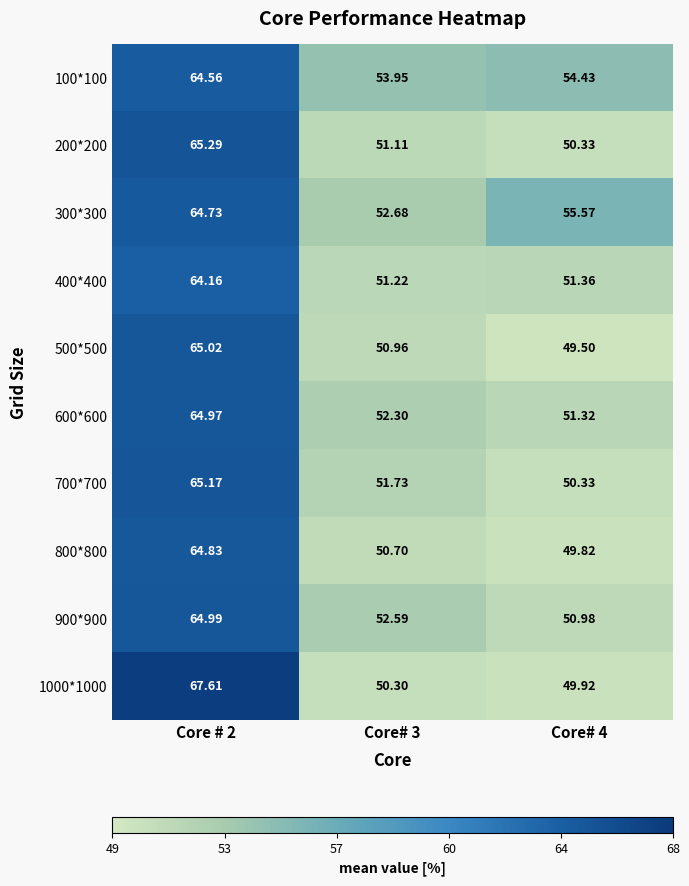

Rank the series by their maximum value, from highest to lowest.

1000*1000, 200*200, 700*700, 500*500, 900*900, 600*600, 800*800, 300*300, 100*100, 400*400